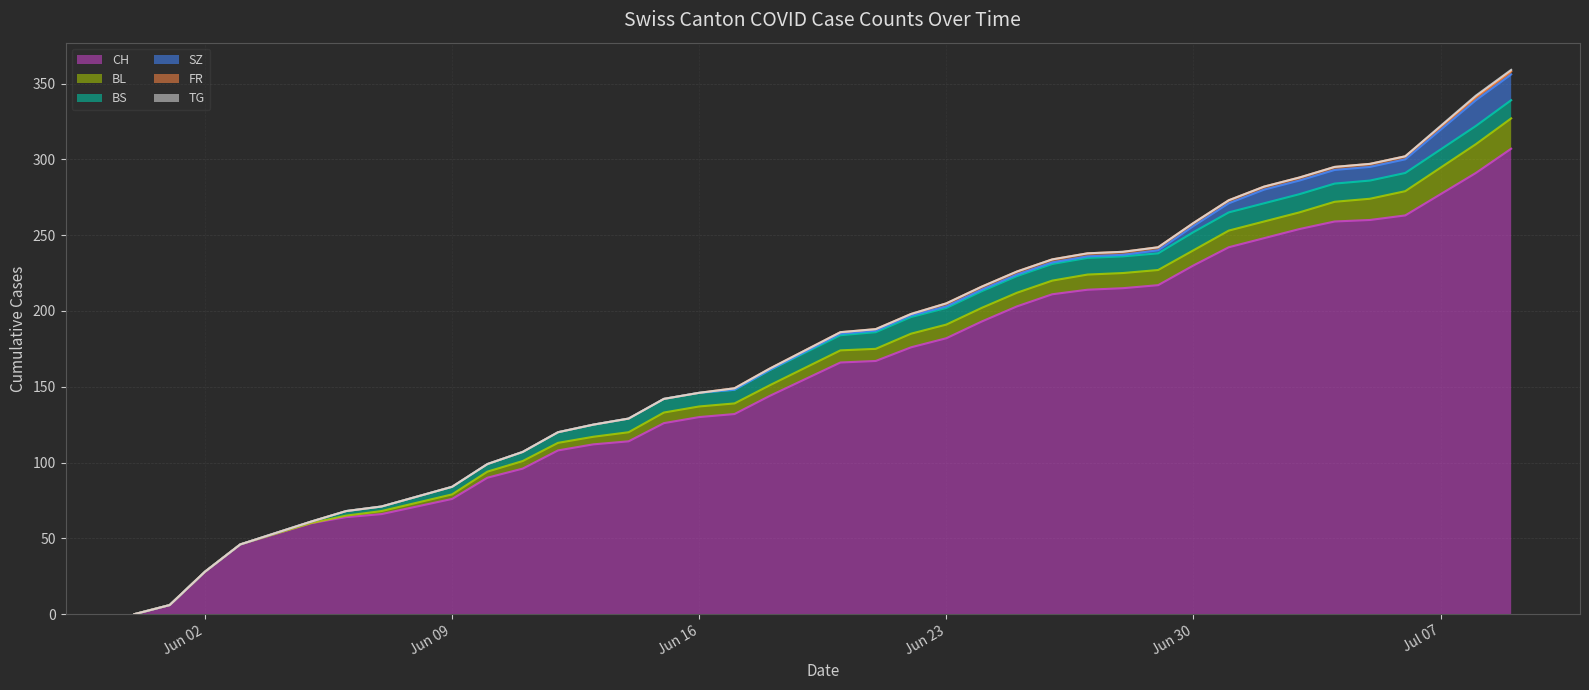

List the series in order of their peak value, lowest first.

TG, FR, BS, SZ, BL, CH